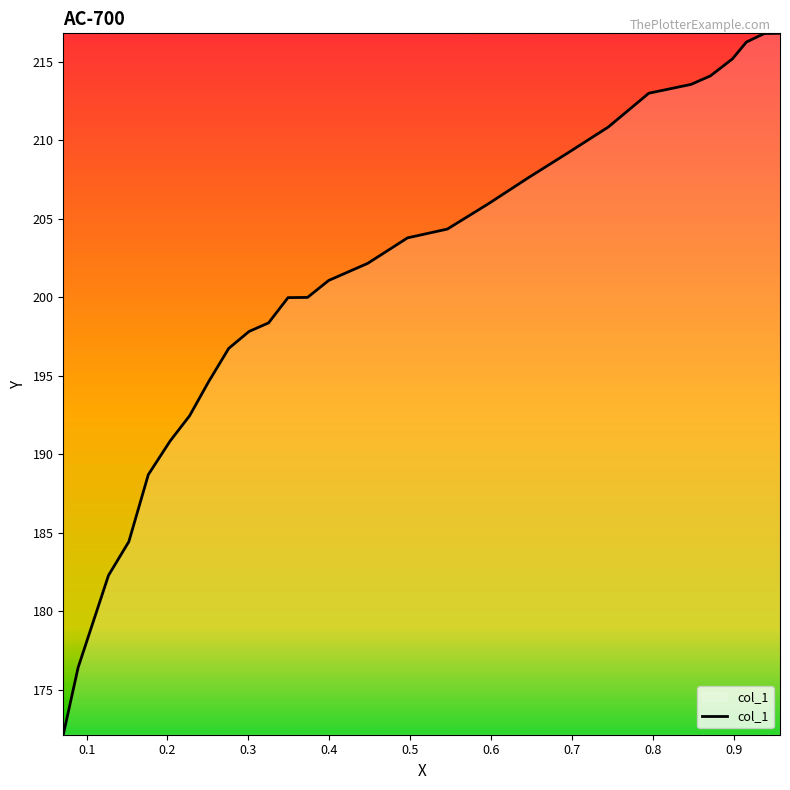

Is it true that the value at 0.0 is 172.1?

True